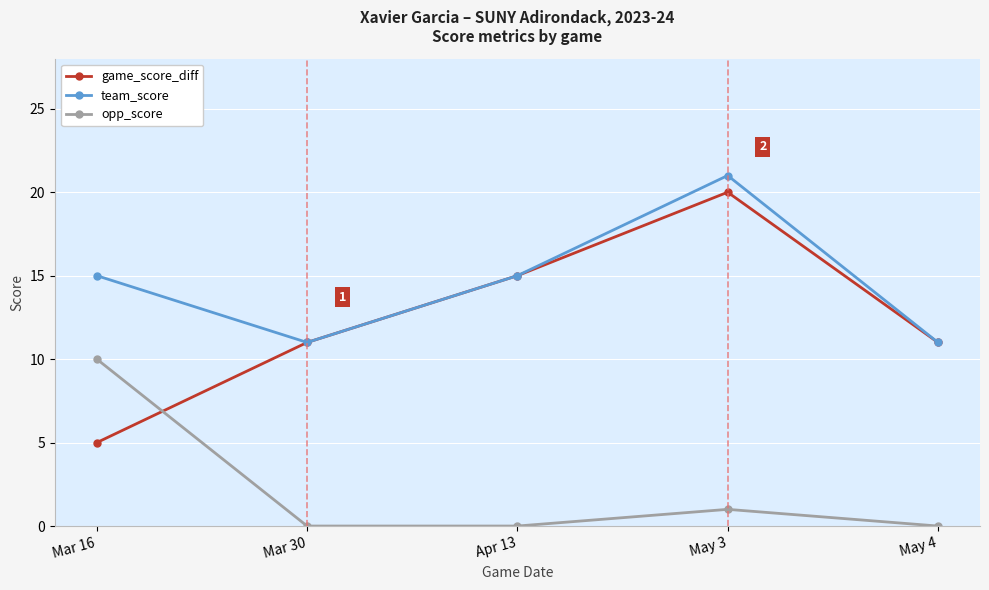

Is it true that team_score equals 24 at Mar 16?

False